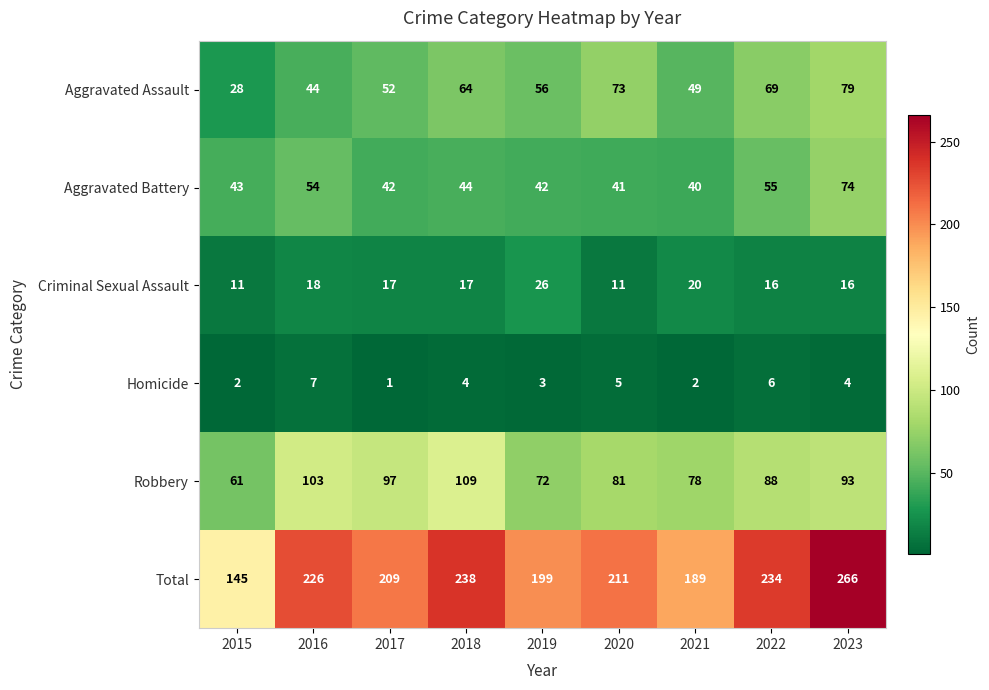

What is the minimum value shown in the chart?

1